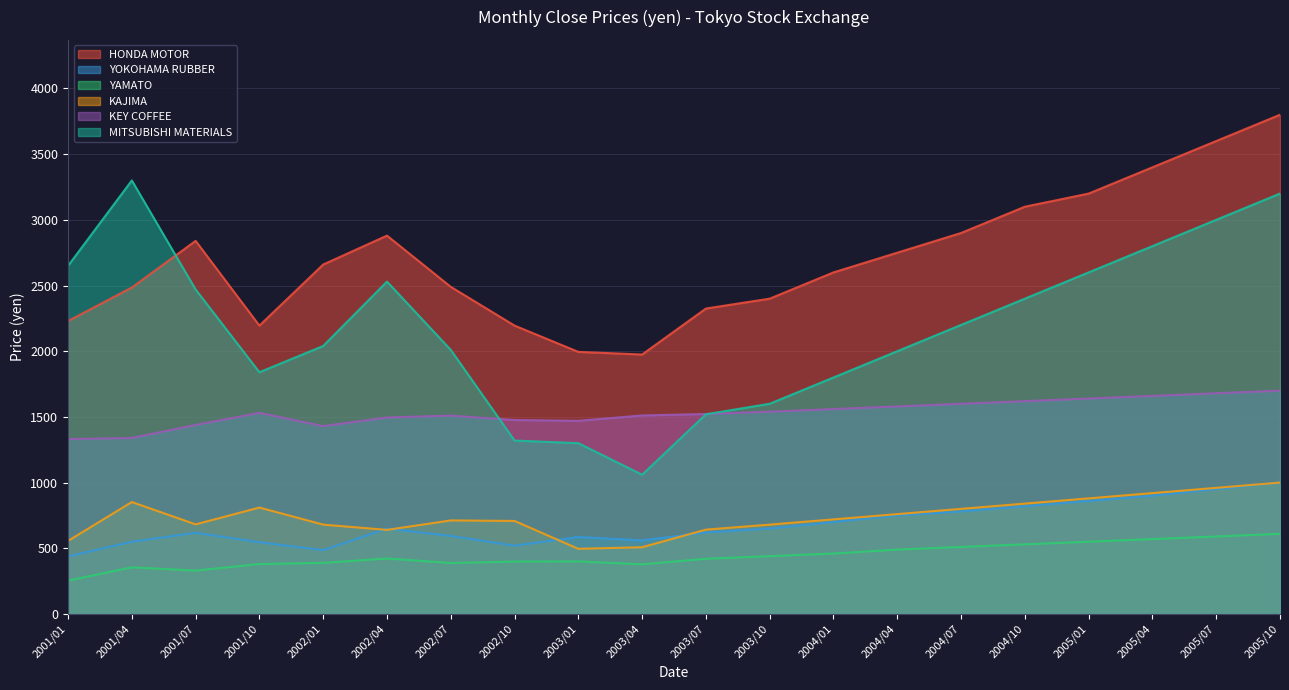

What is the label of the 13th point from the right?

2002/10